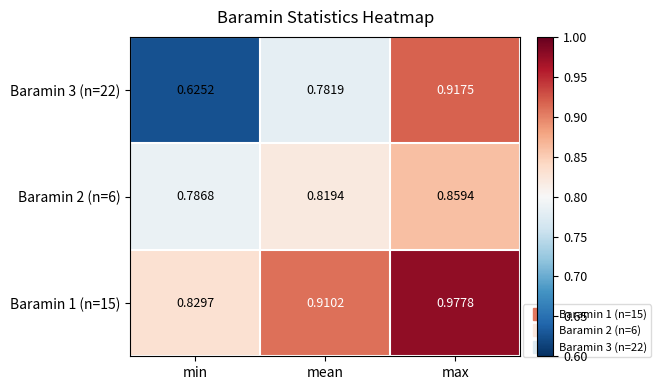

Is the value of Baramin 3 (n=22) at min greater than the value of Baramin 2 (n=6) at min?

No